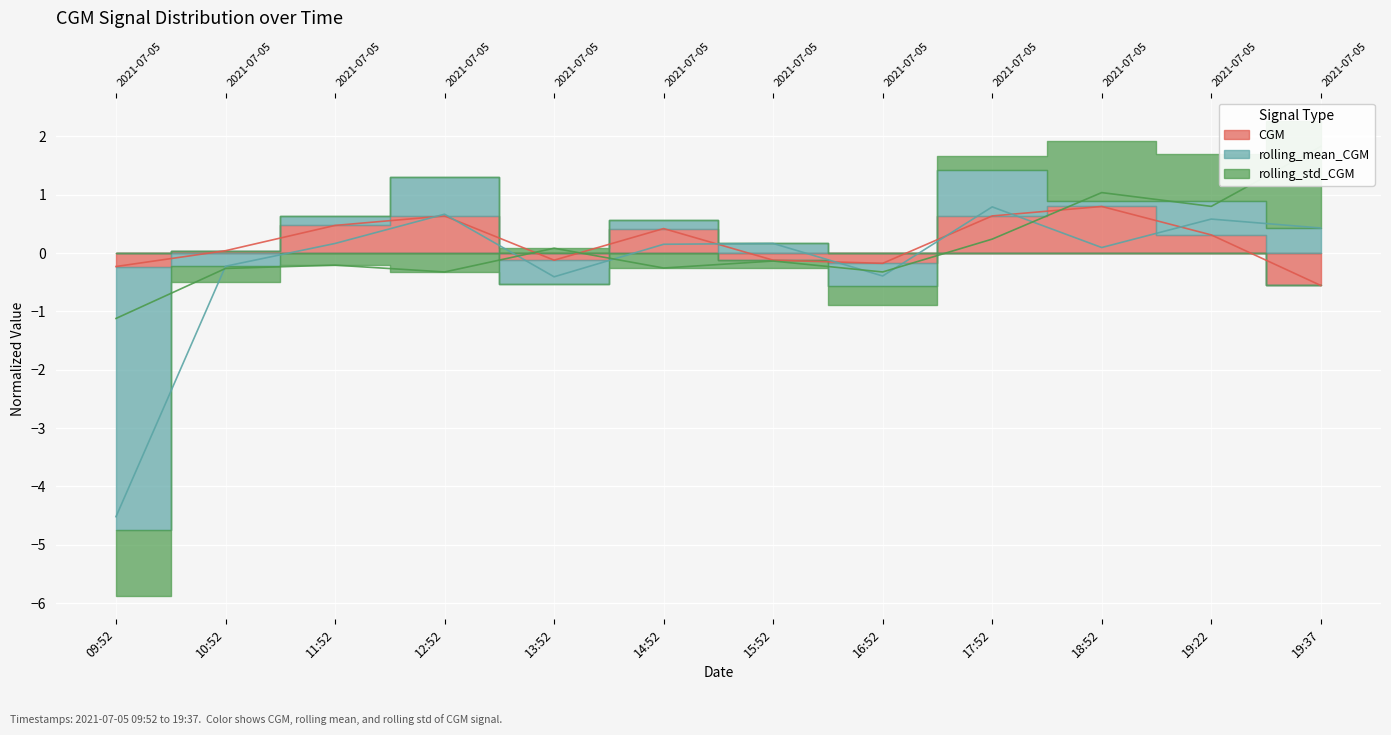

What is the difference between the maximum and minimum values in the CGM series?

1.4